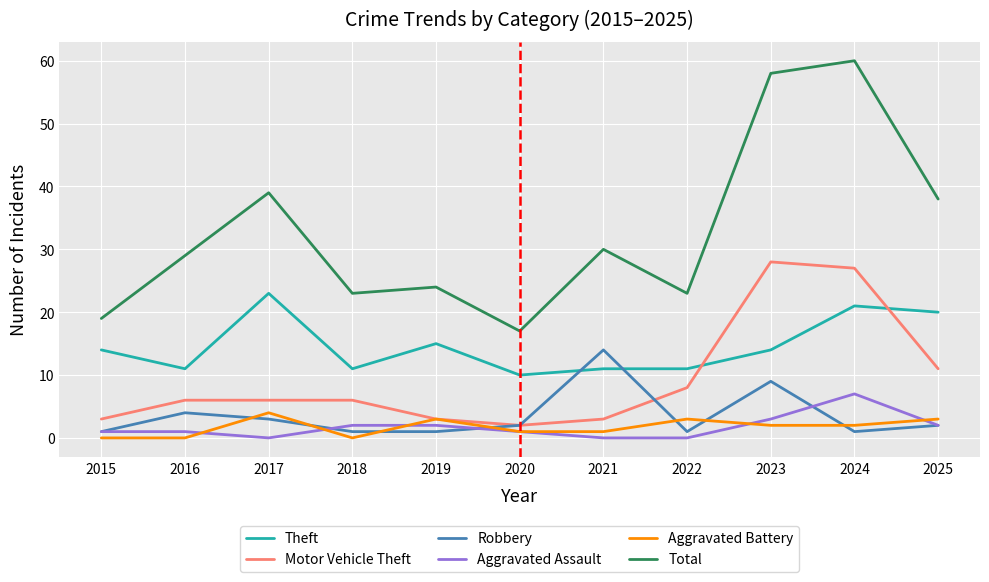

How many series are shown in this chart?

6